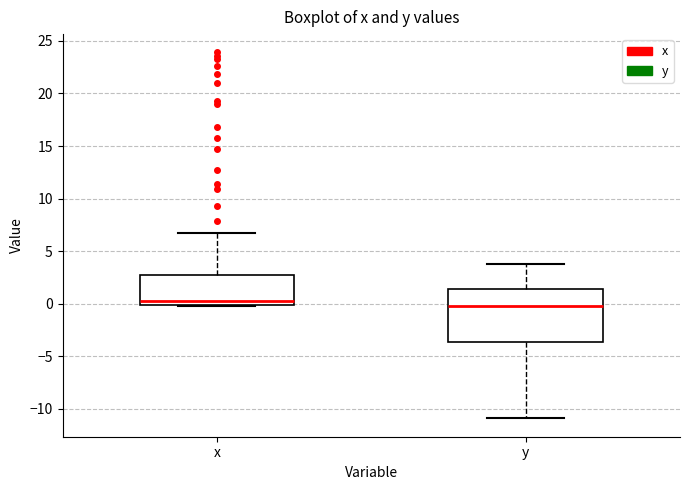

Reading left to right, transcribe this box plot: for each box, give where its median line is, the range the box spans, and where its two whiskers end, as read against the y-axis. The values are not printed on the chart, so give them approximately, as read against the axis.

x: median 0.5, box 0.0 to 2.5, whiskers 0.0 to 6.5
y: median 0.0, box -3.5 to 1.5, whiskers -11.0 to 4.0